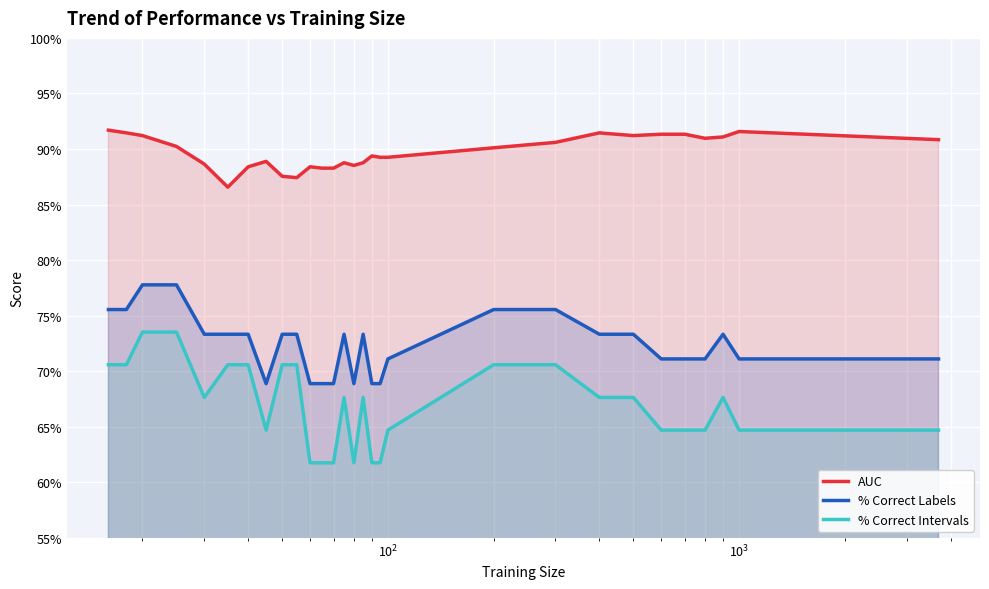

In AUC, how many points are lower than both neighbors (excluding endpoints)?

5